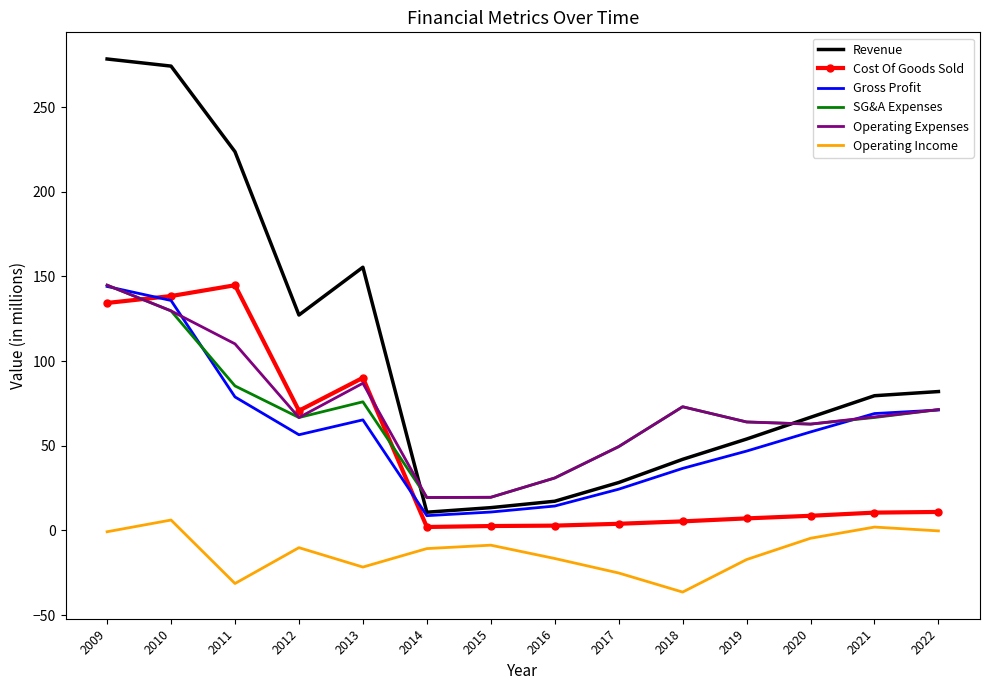

Which series has the largest total across all categories?

Revenue